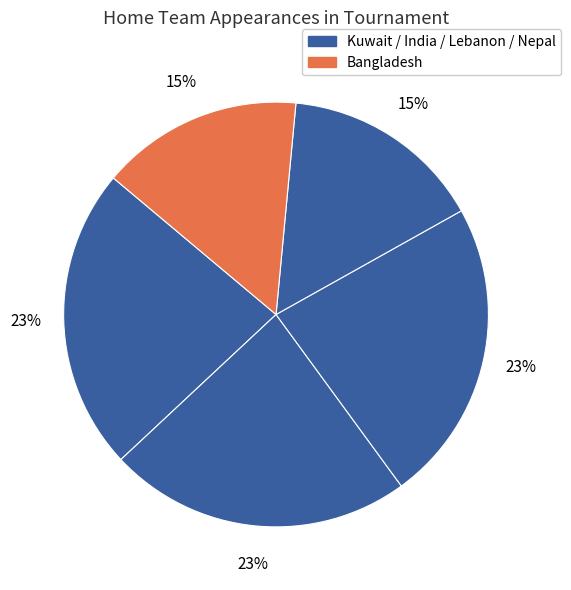

How many slices are in this pie chart?

5